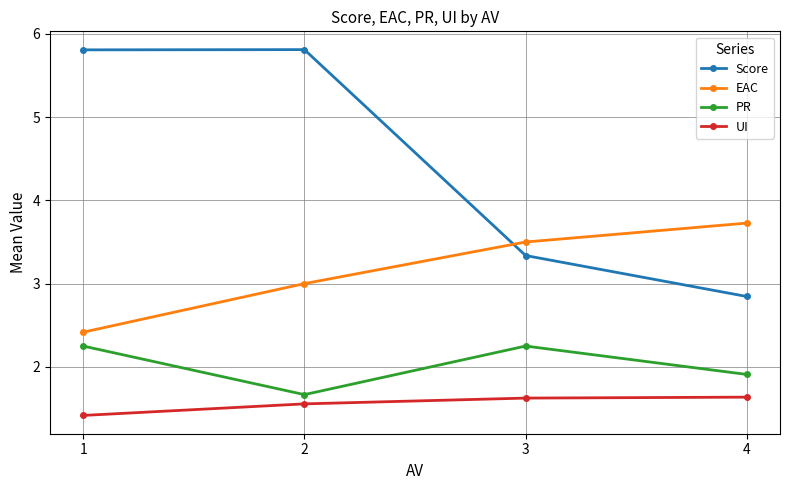

True or false: UI has a value of 2.4 at 2.

False